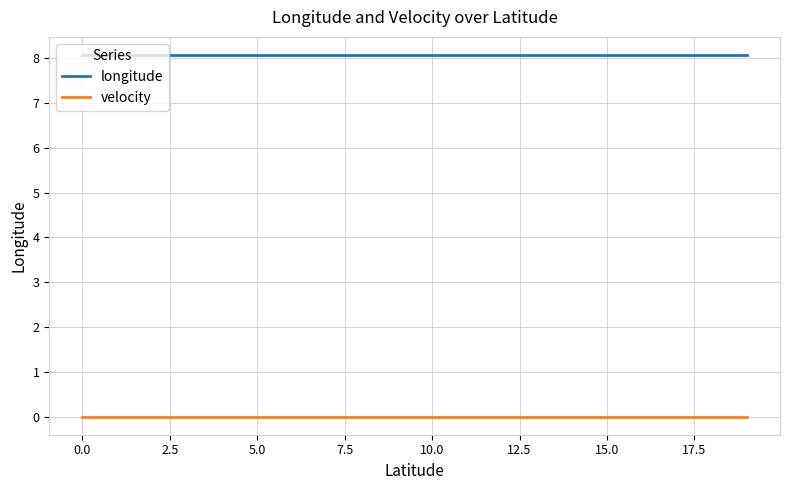

What is the minimum value for longitude?

8.1